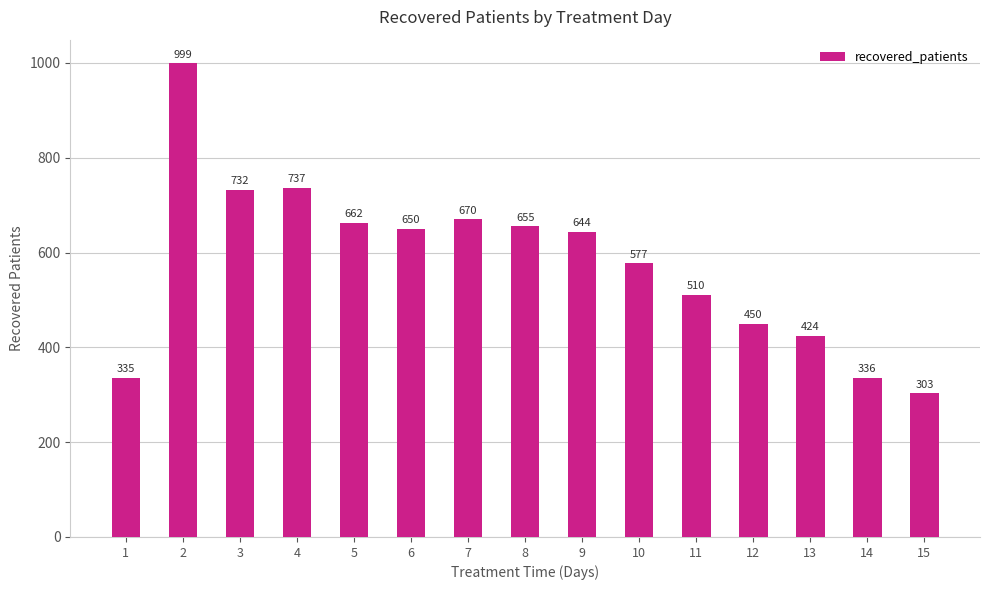

Rank the categories by value from highest to lowest.

2, 4, 3, 7, 5, 8, 6, 9, 10, 11, 12, 13, 14, 1, 15